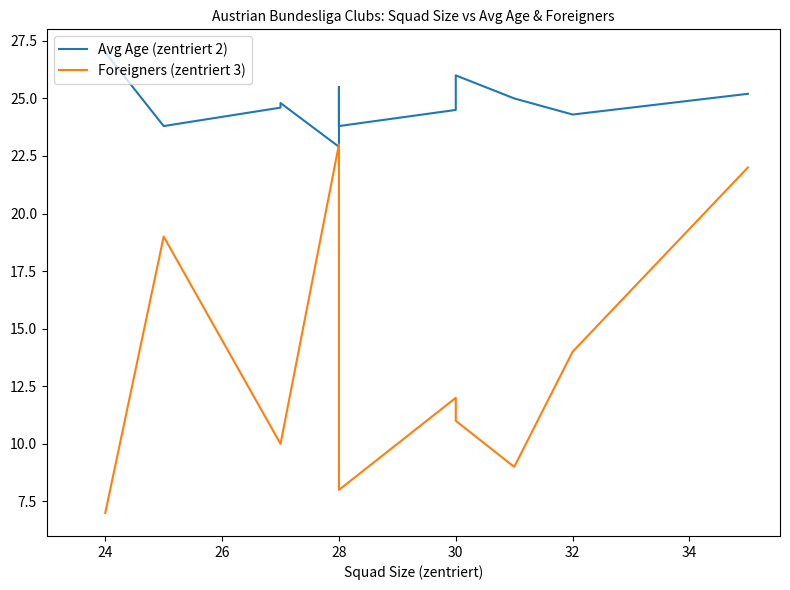

What is the highest value of the Foreigners (zentriert 3) series?

23.0